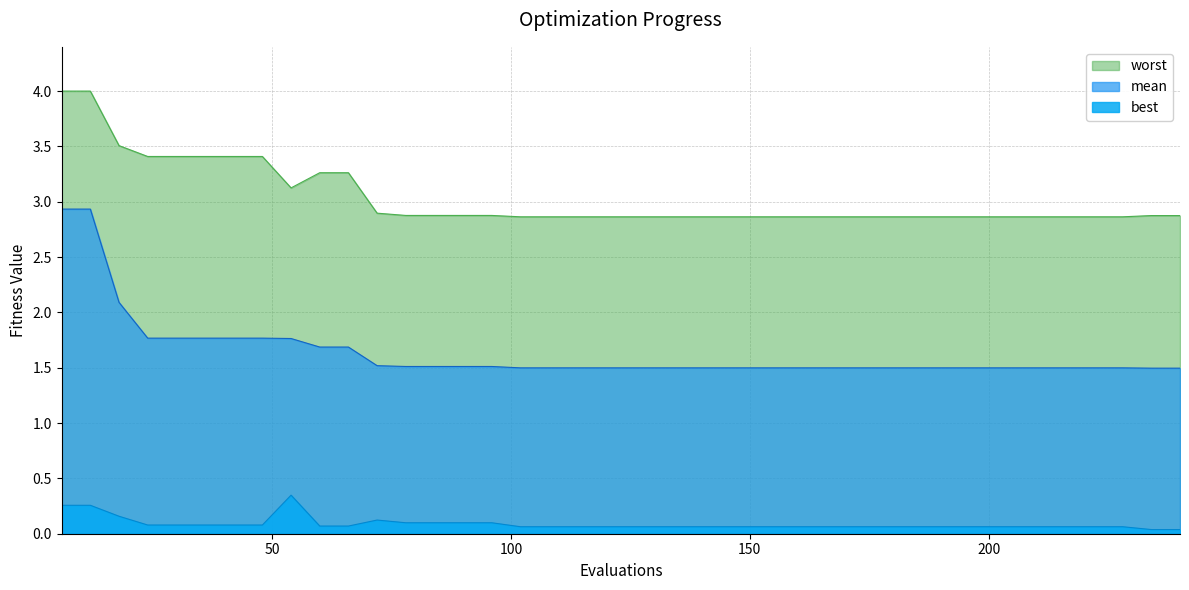

List the series in order of their overall mean, highest first.

worst, mean, best